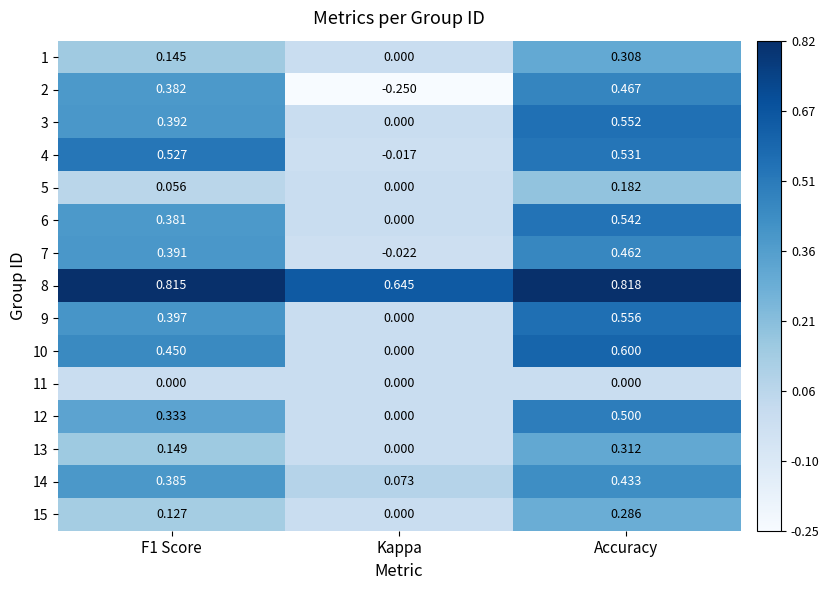

At which category does the chart reach its peak across all series?

Accuracy